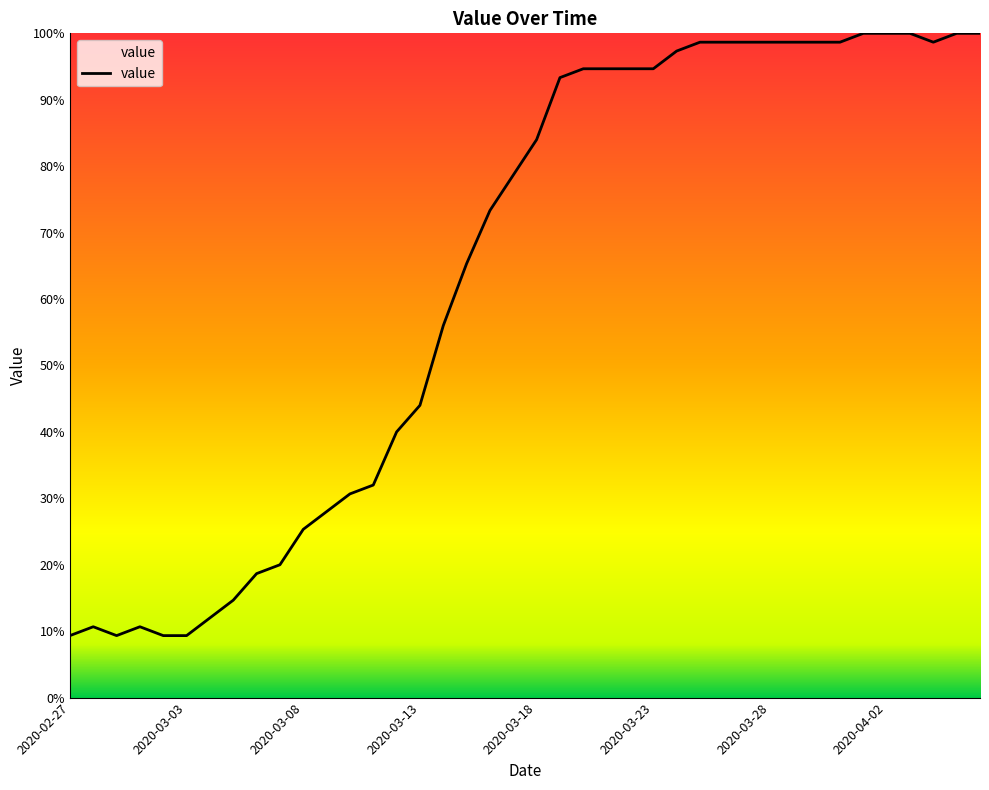

What is the difference between the maximum and minimum values?

90.7